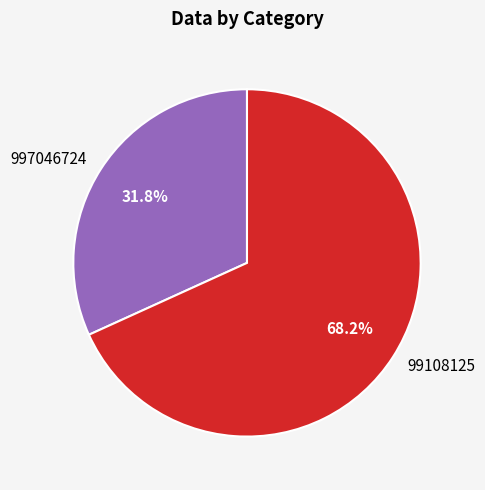

Which slice is the smallest?

997046724